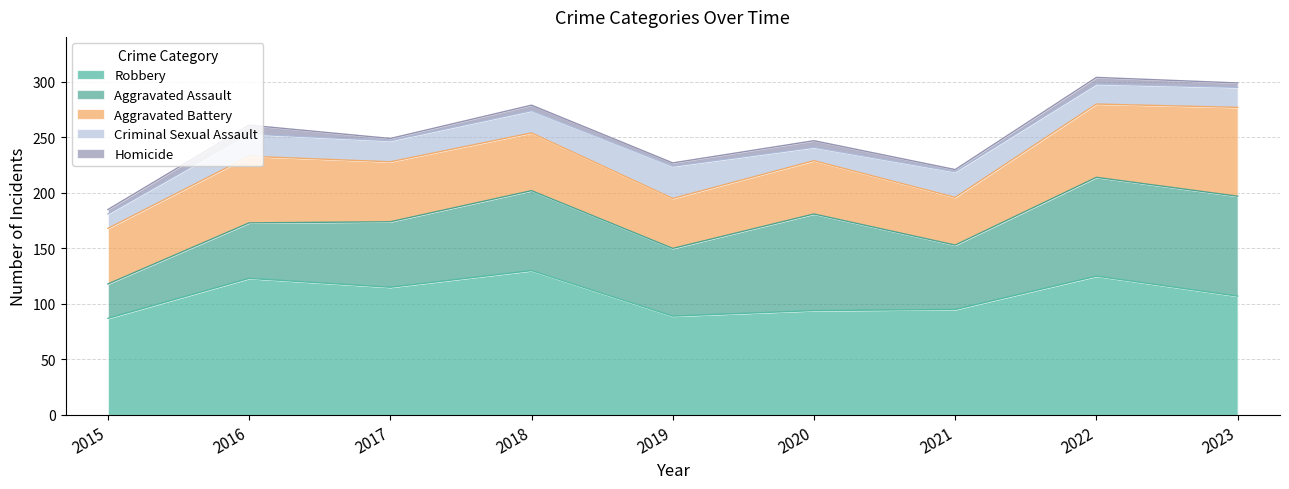

Which series has the widest spread of values?

Aggravated Assault